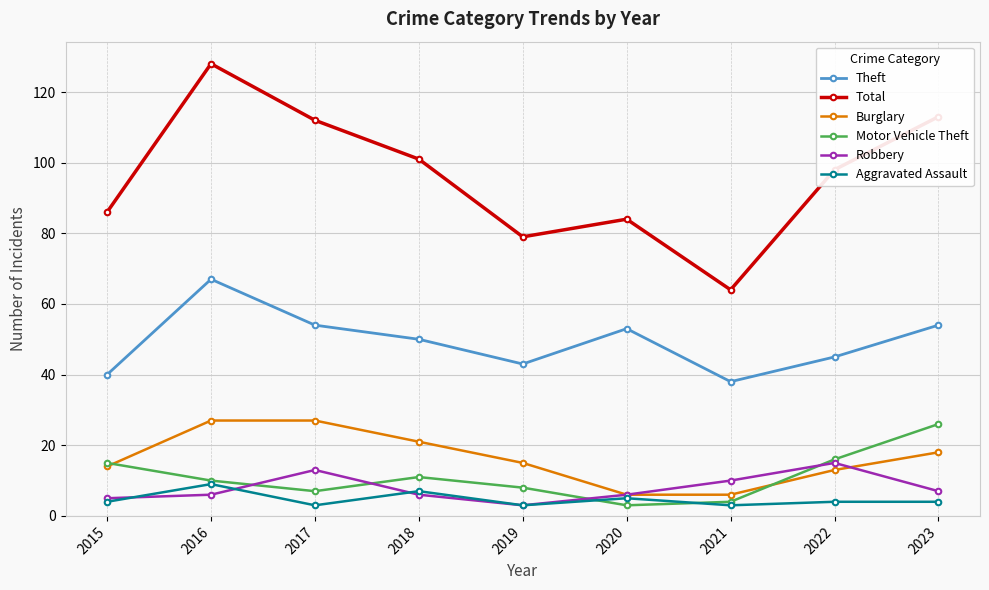

What is the approximate value of Robbery at 2016?

6